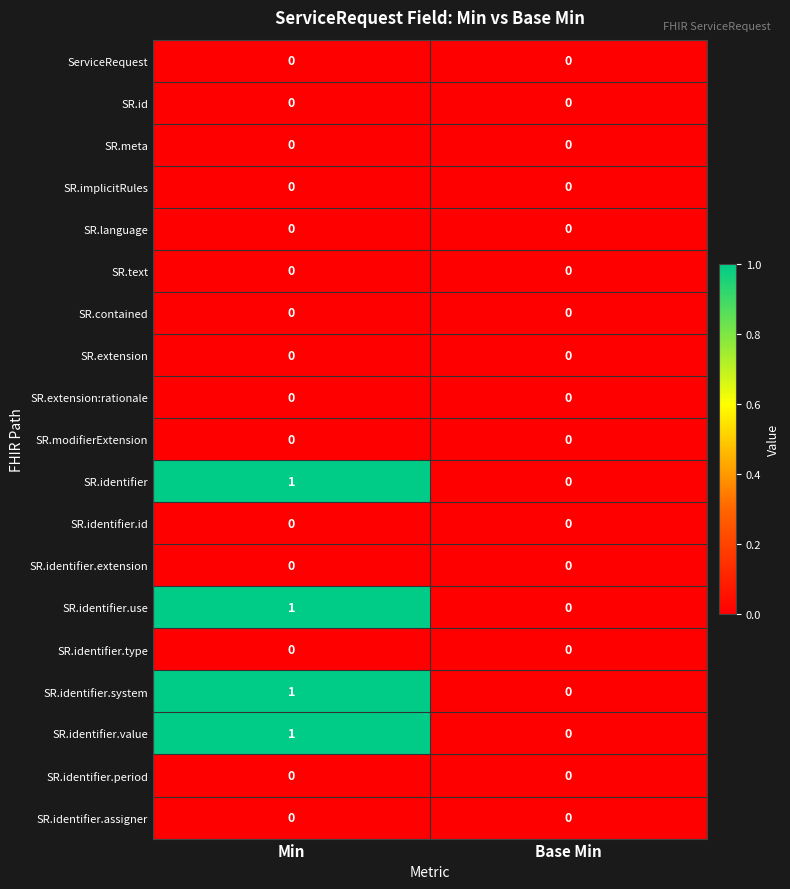

Which category has the highest value across all series?

Min